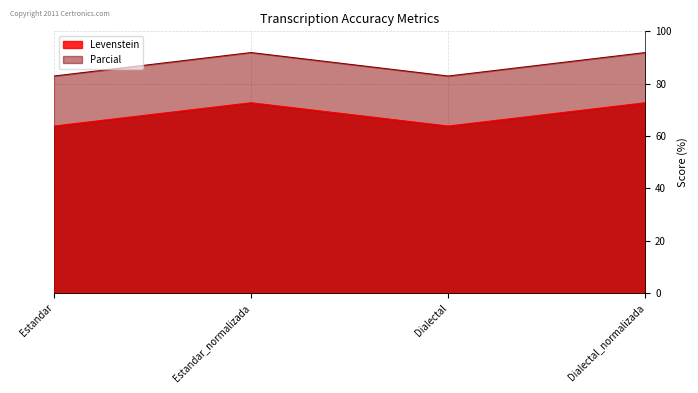

True or false: Parcial has a value of 91.9 at Dialectal_normalizada.

True